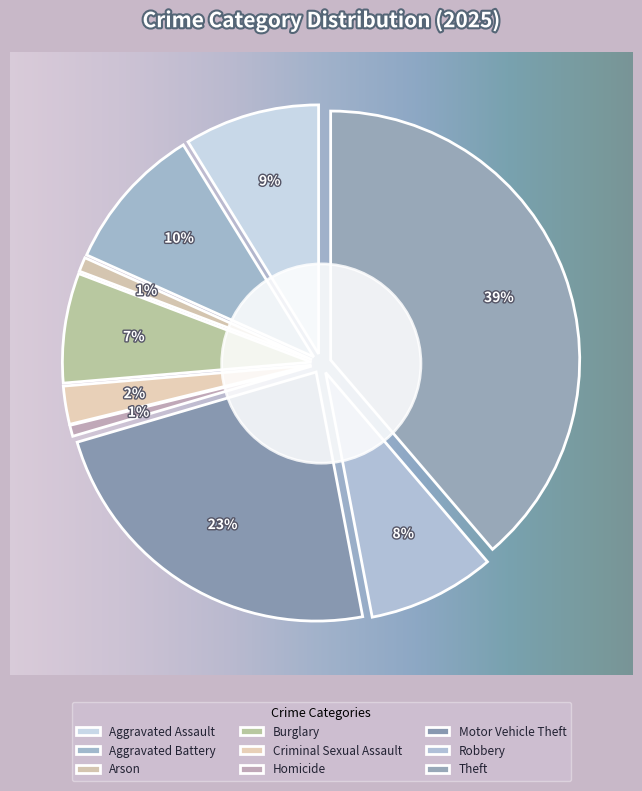

Does Homicide account for over 50% of the chart?

No